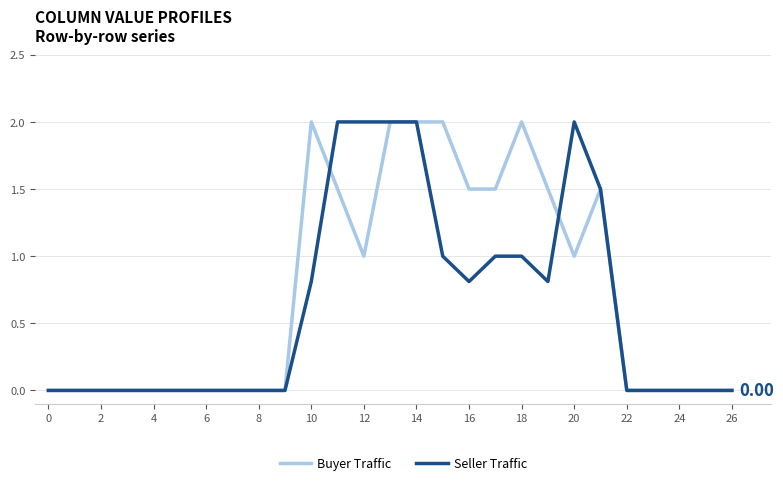

What are all the series names shown in the legend?

Buyer Traffic, Seller Traffic